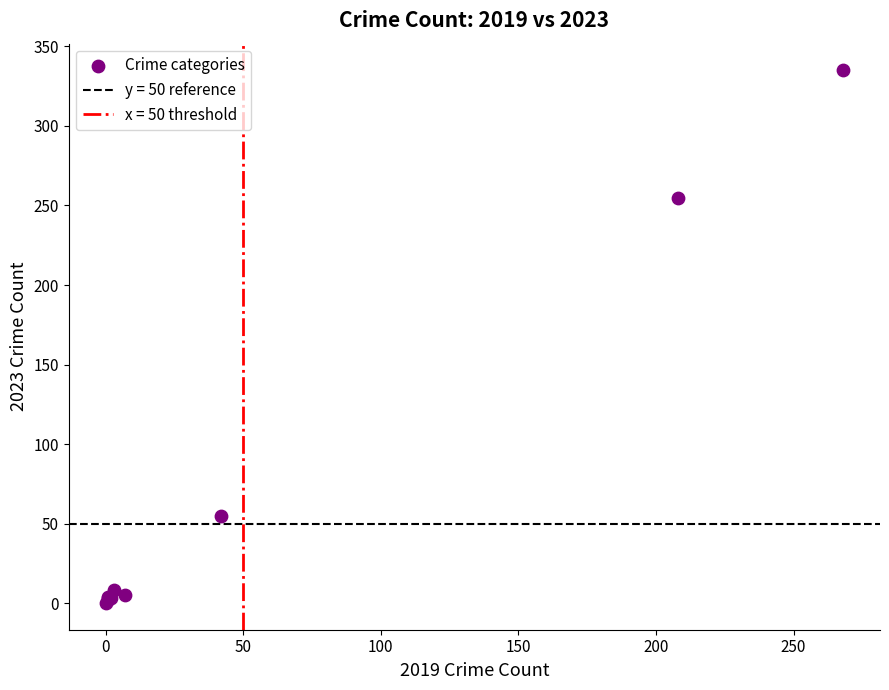

What Y value in the scatter plot is closest to 167?

255